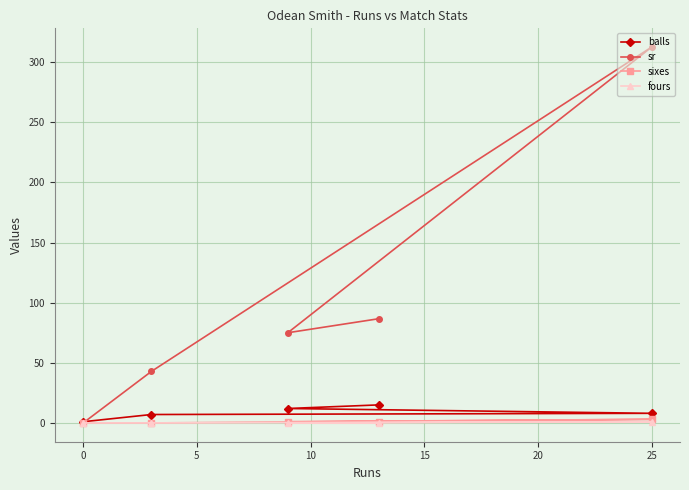

How many lines are shown in the chart?

4